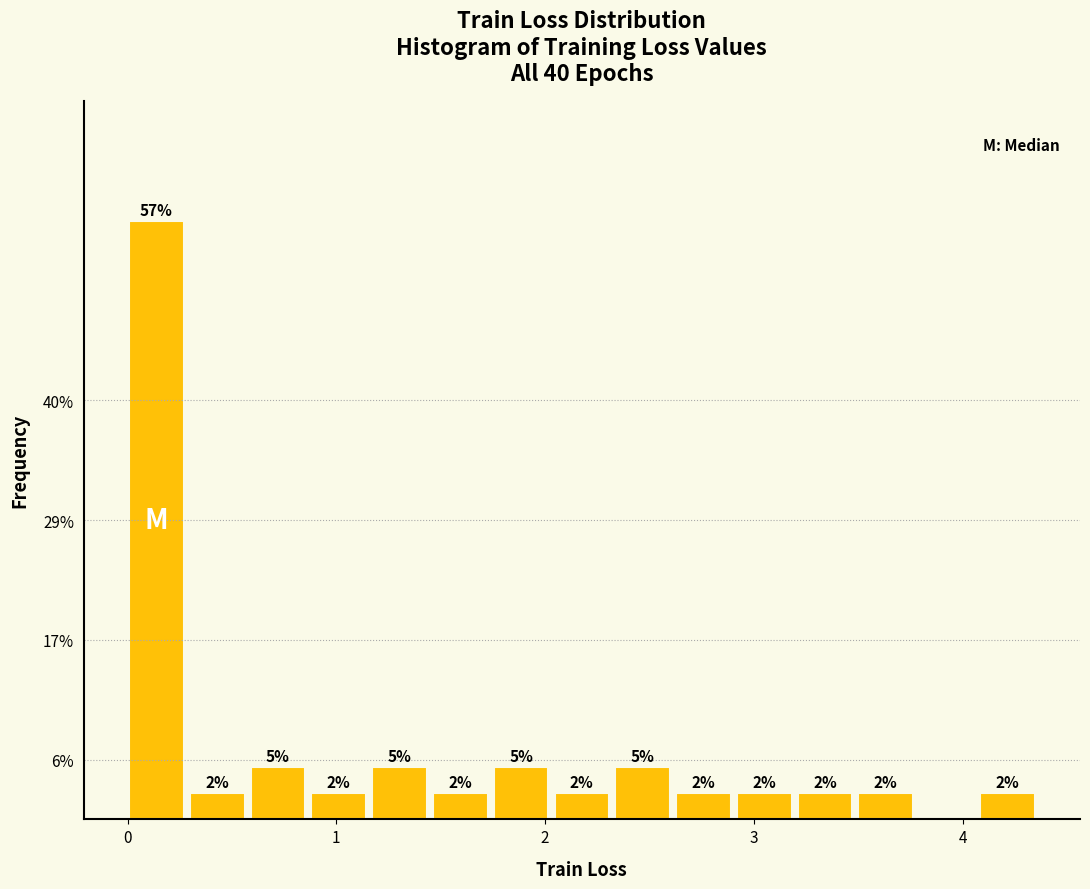

Read against the x-axis, roughly where is the centre of the tallest bar?

0.1